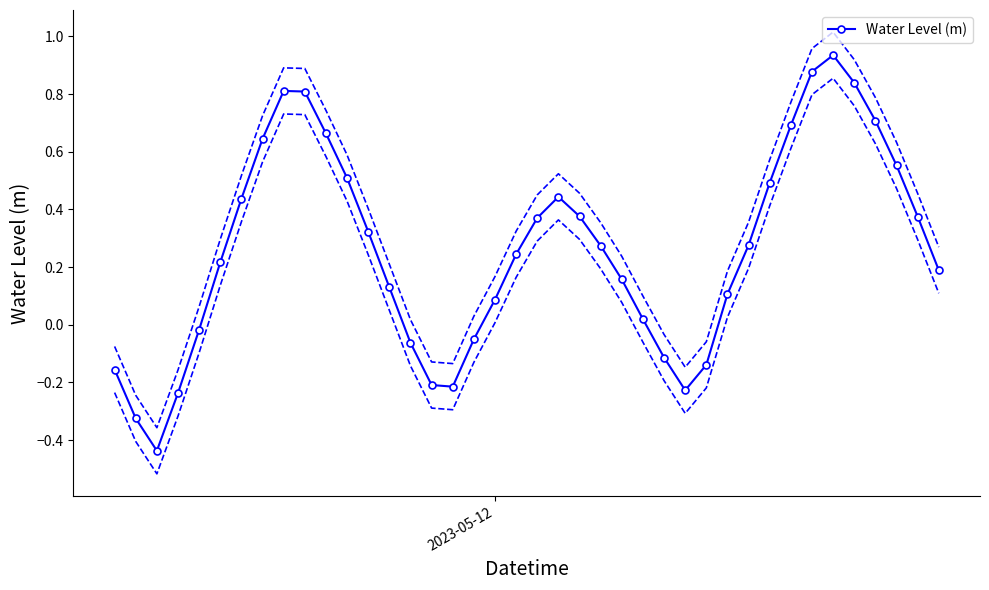

In Water Level (m), how many points are lower than both neighbors (excluding endpoints)?

3